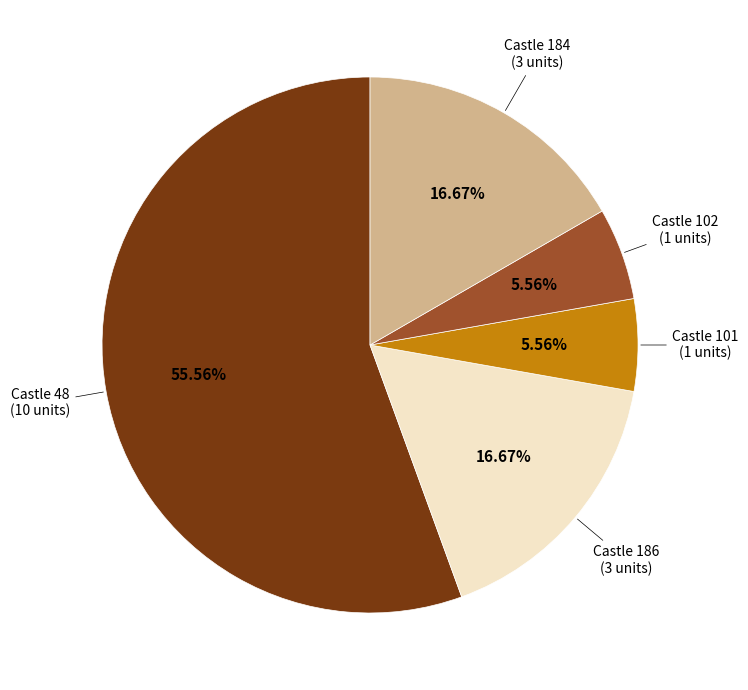

Is there any slice that represents more than half of the pie?

Yes